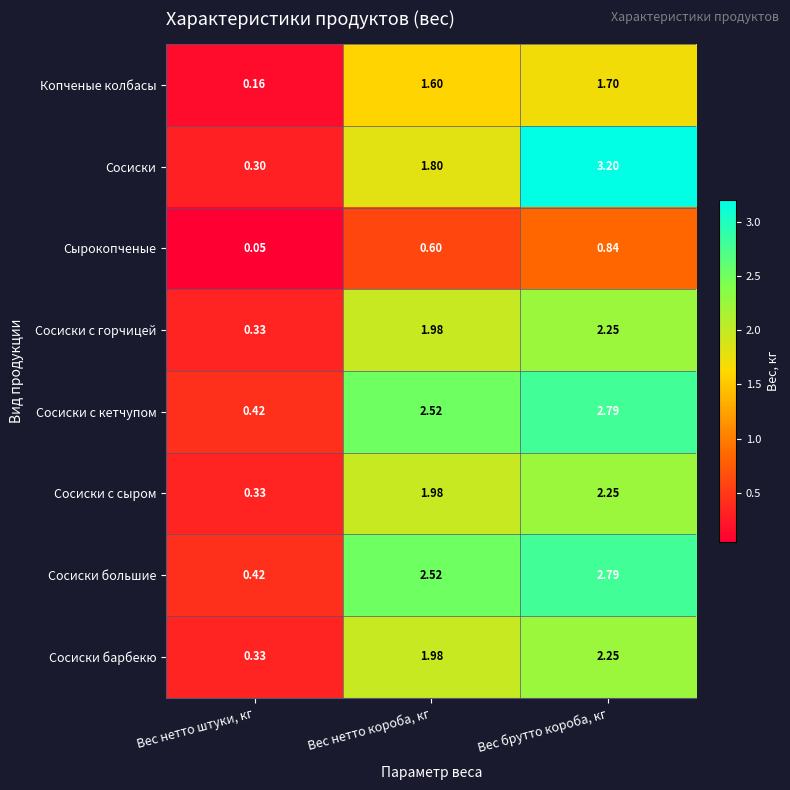

At which category is the sum across all series the highest?

Вес брутто короба, кг